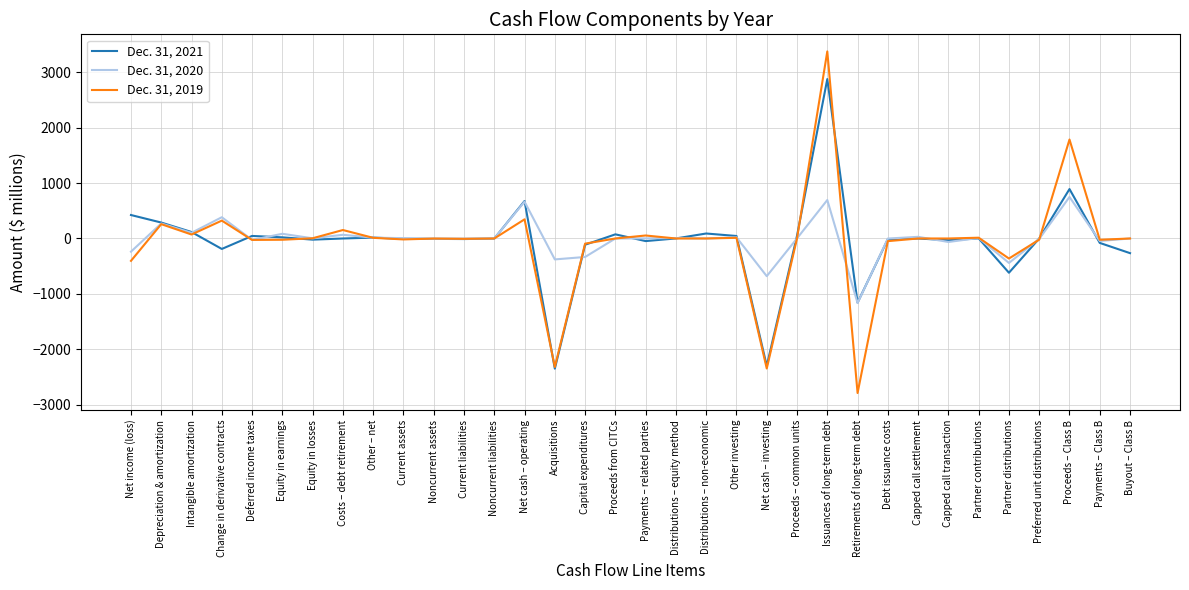

Between Noncurrent assets and Proceeds – Class B, which series saw the biggest shift?

Dec. 31, 2019